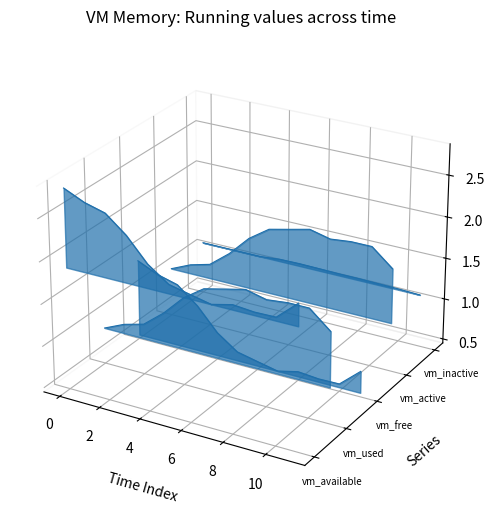

Does the chart display data point markers on the line(s)?

No